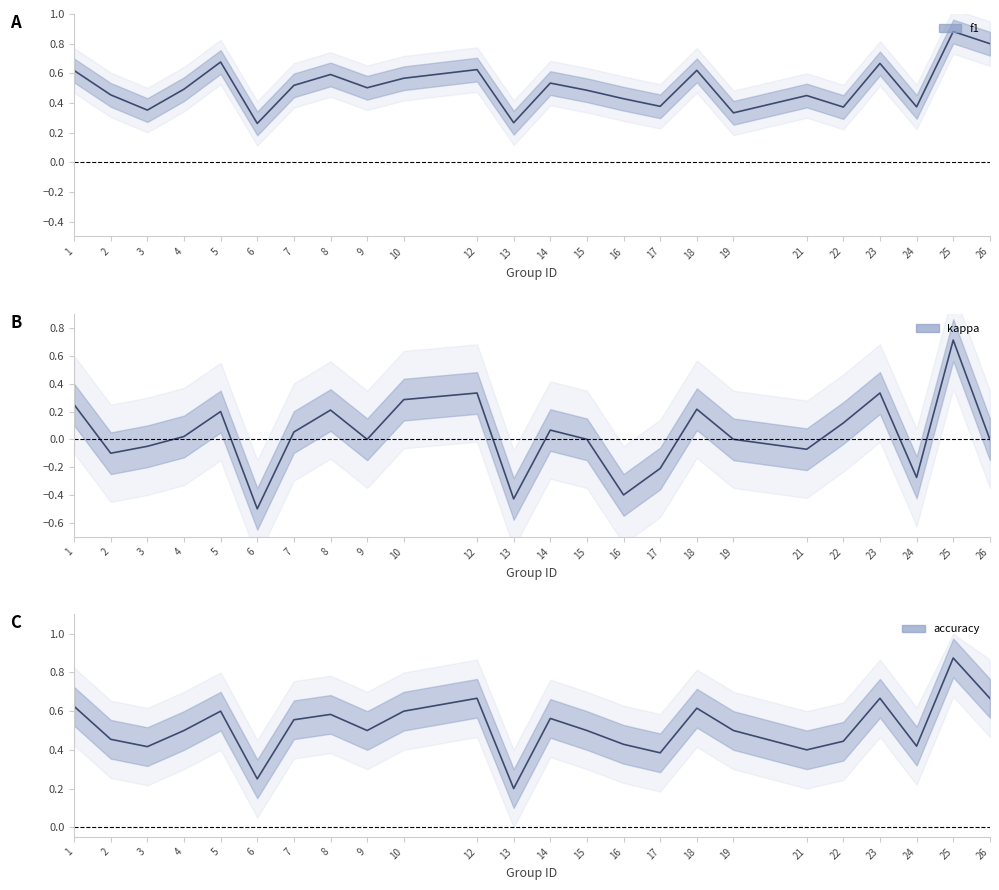

What value does the kappa series have at 16?

-0.4